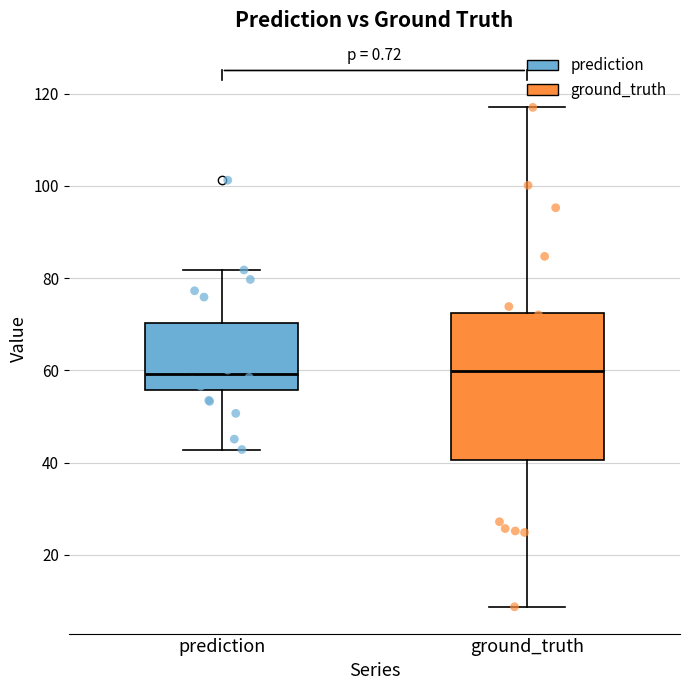

Reading left to right, transcribe this box plot: for each box, give where its median line is, the range the box spans, and where its two whiskers end, as read against the y-axis. The values are not printed on the chart, so give them approximately, as read against the axis.

prediction: median 60, box 56 to 70, whiskers 42 to 82
ground_truth: median 60, box 40 to 72, whiskers 8 to 118